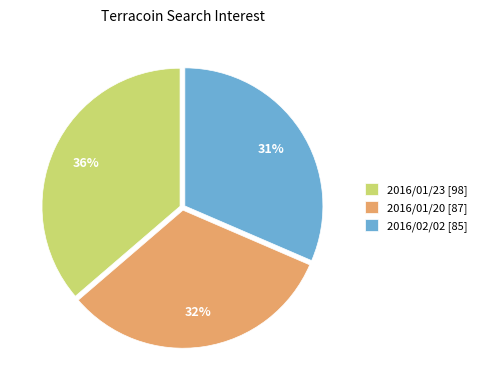

The 2016/01/23 [98] slice represents 36% of the pie. True or false?

True